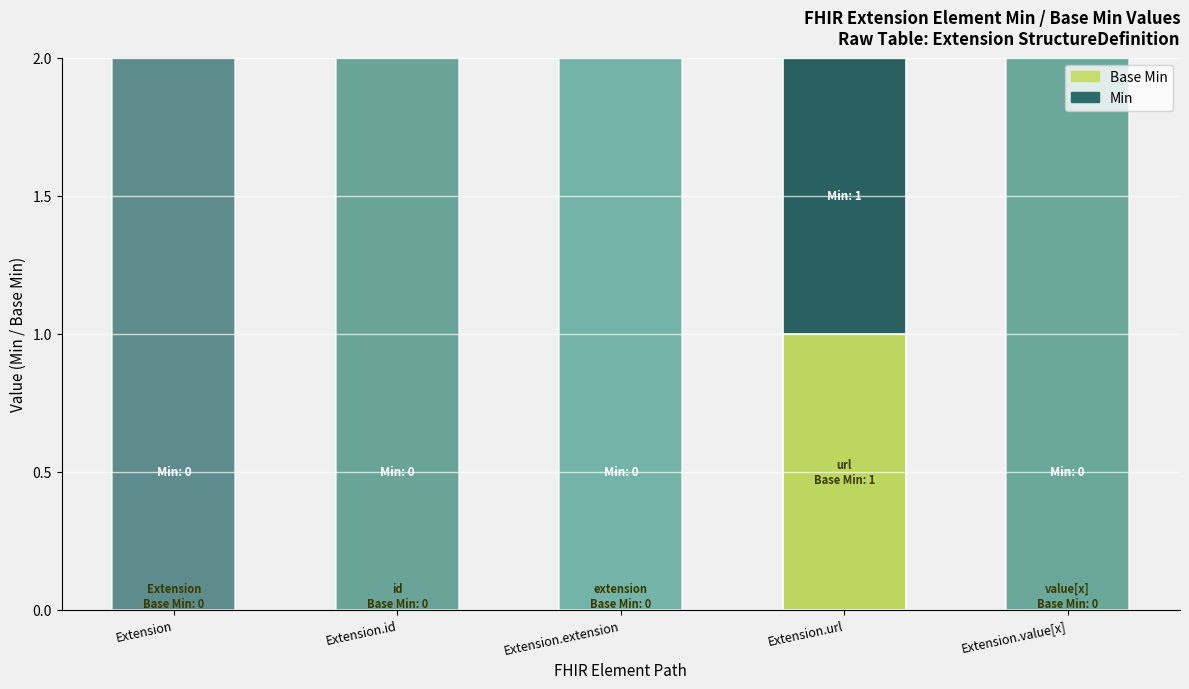

What is the sum of the Base Min values at Extension.url and Extension.id?

1